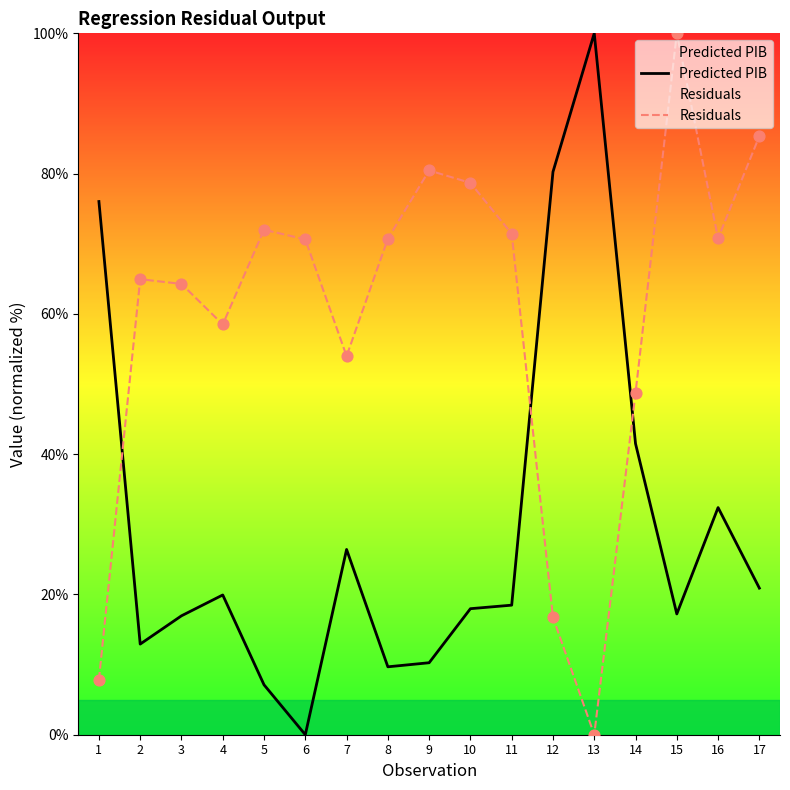

At which category is the sum across all series the highest?

15